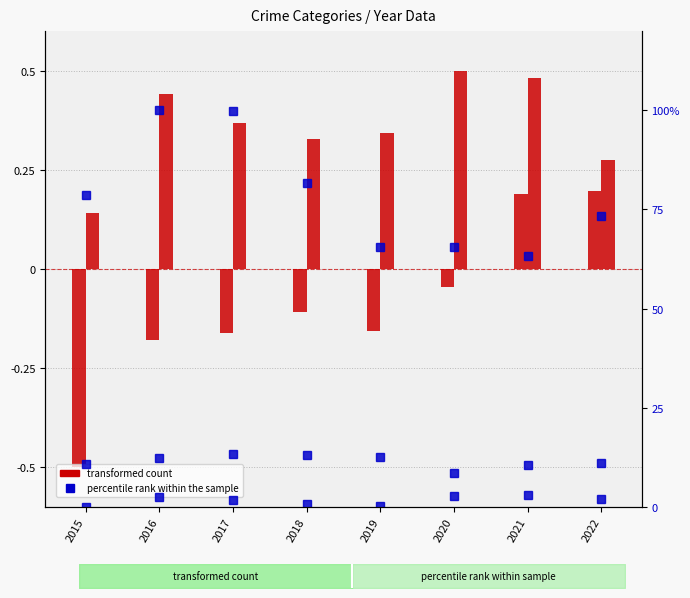

Is the value of Criminal Sexual Assault at 2016 greater than the value of Aggravated Battery at 2017?

Yes